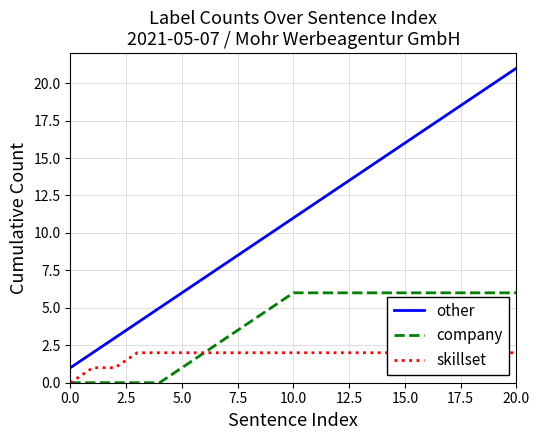

What is the highest value of the other series?

21